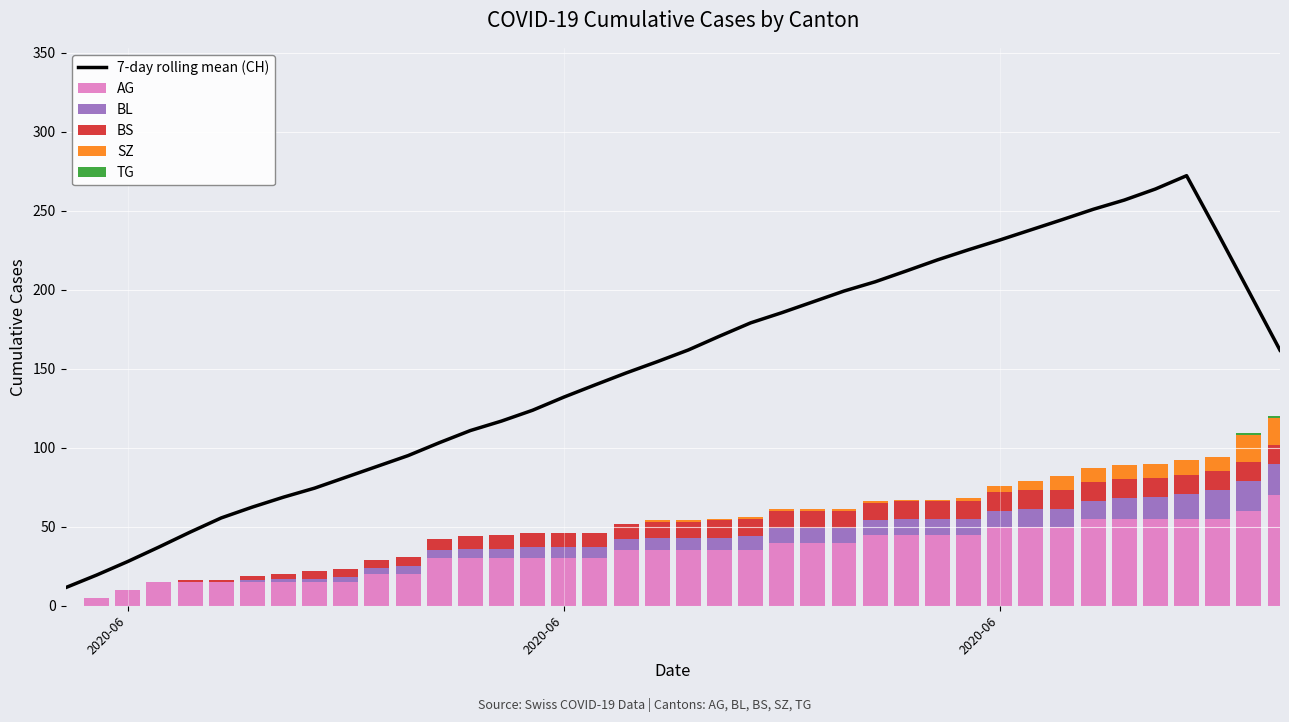

How many data points in TG are above 0?

2